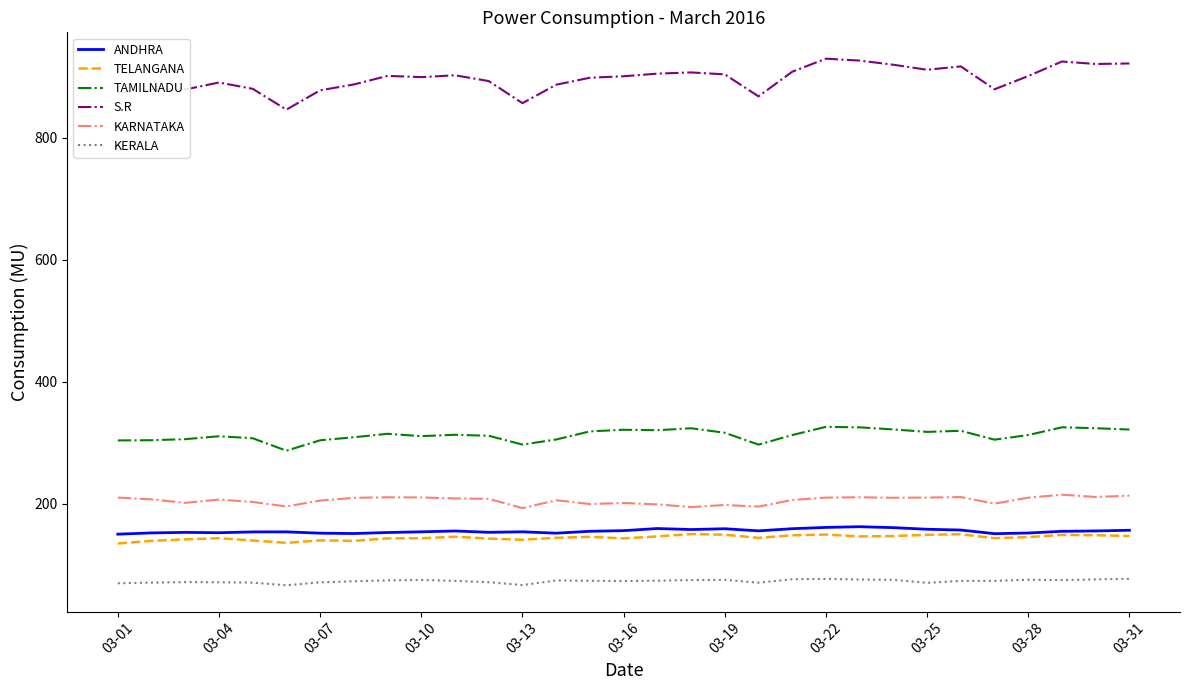

What is the minimum value shown in the chart?

66.0